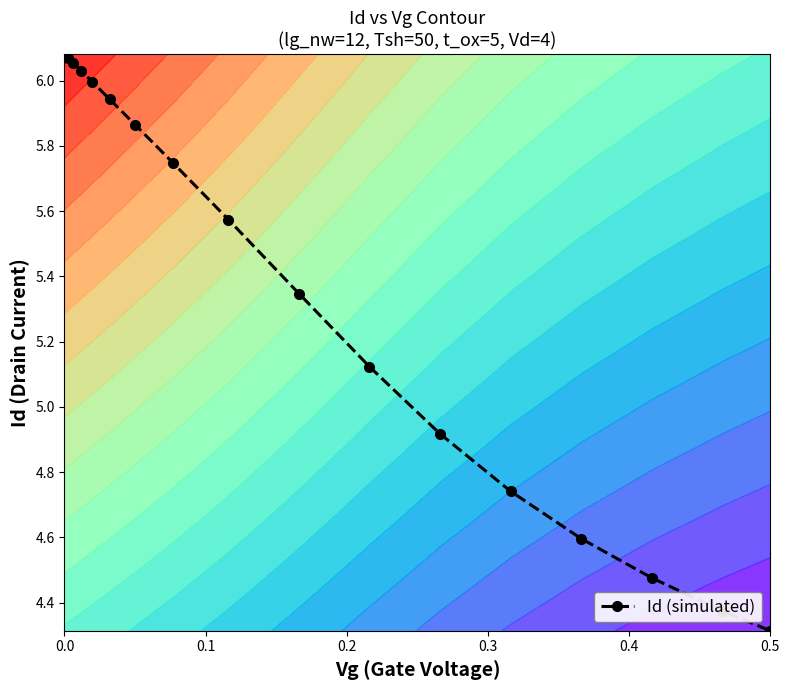

Is it true that Id (simulated) equals 8.6 at 0.0?

False